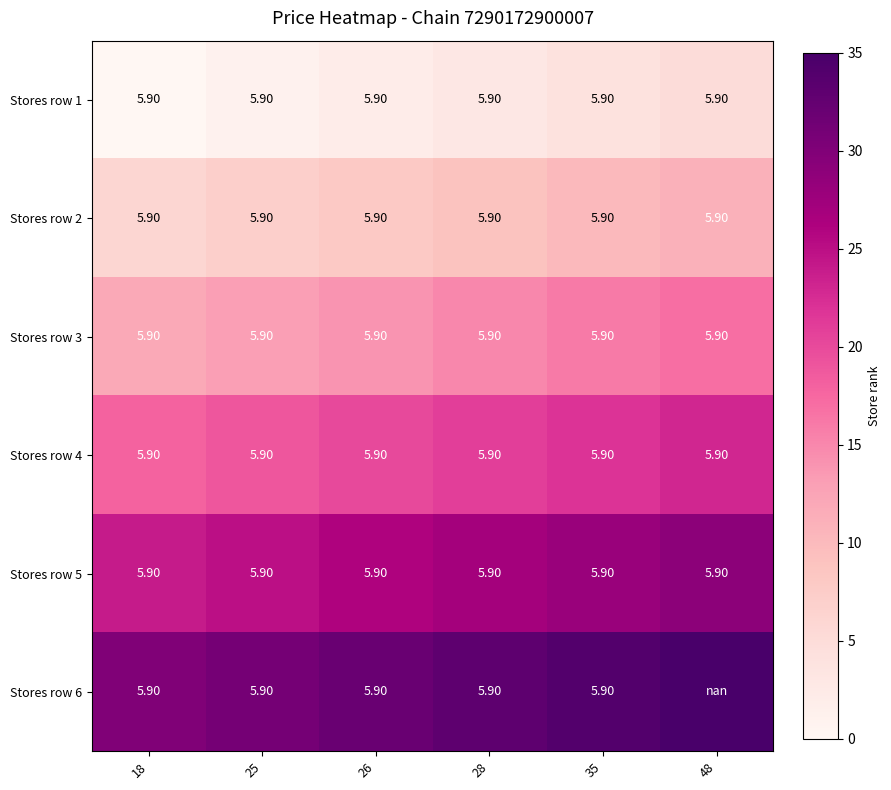

Count the number of data series in this chart.

6